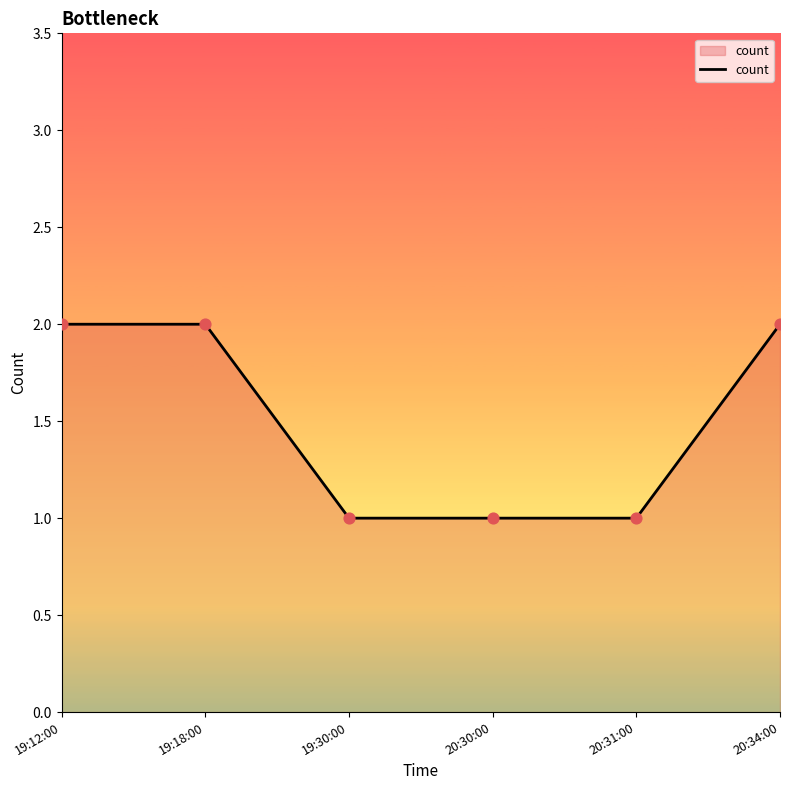

Approximately how many times larger is the value at 20:30:00 compared to 19:18:00?

0.5